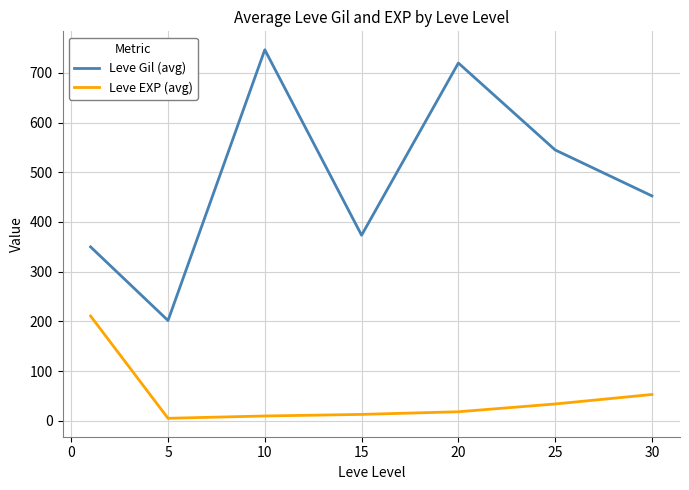

Which series has the largest total across all categories?

Leve Gil (avg)